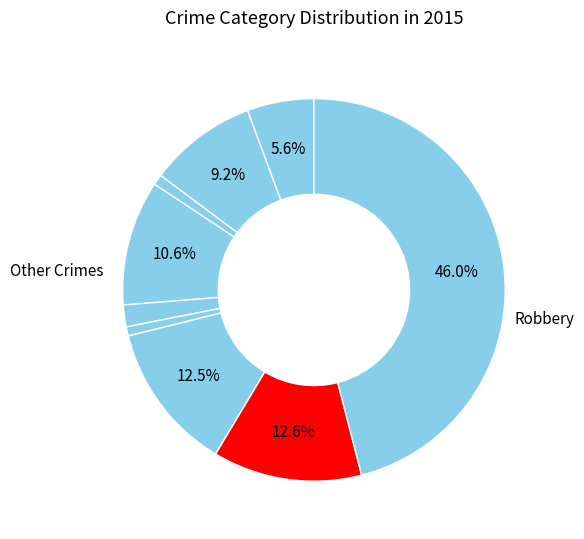

Which slice is the smallest?

Homicide